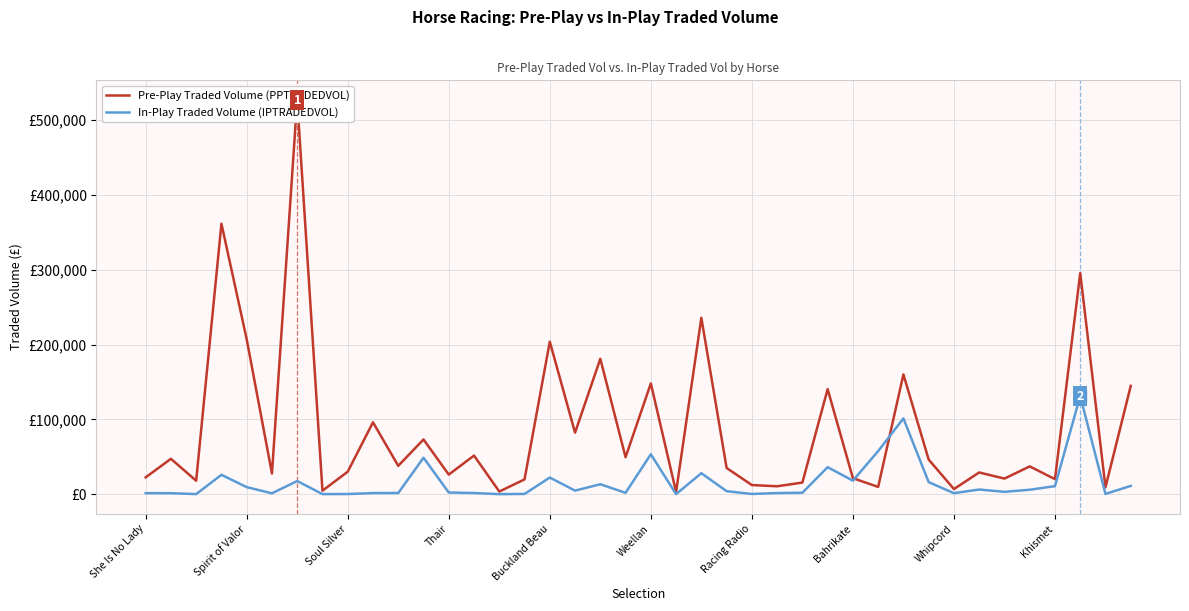

How many times do In-Play Traded Volume (IPTRADEDVOL) and Pre-Play Traded Volume (PPTRADEDVOL) cross each other?

2